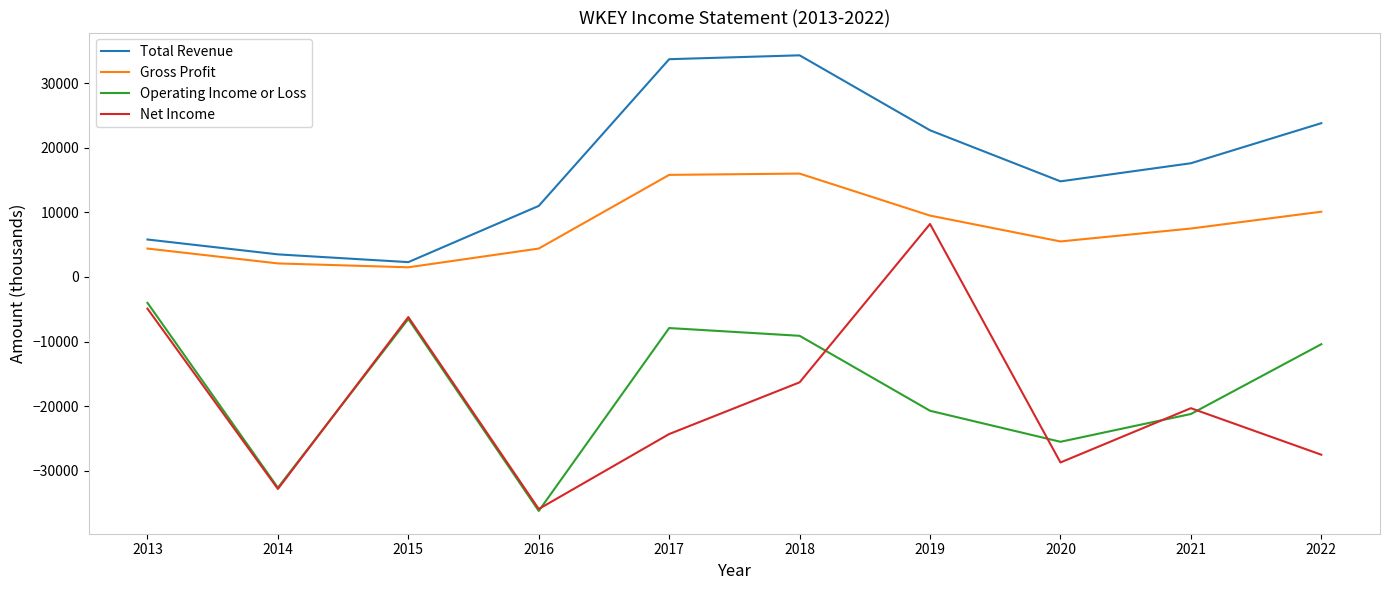

What is the average value of the Operating Income or Loss series?

-17410